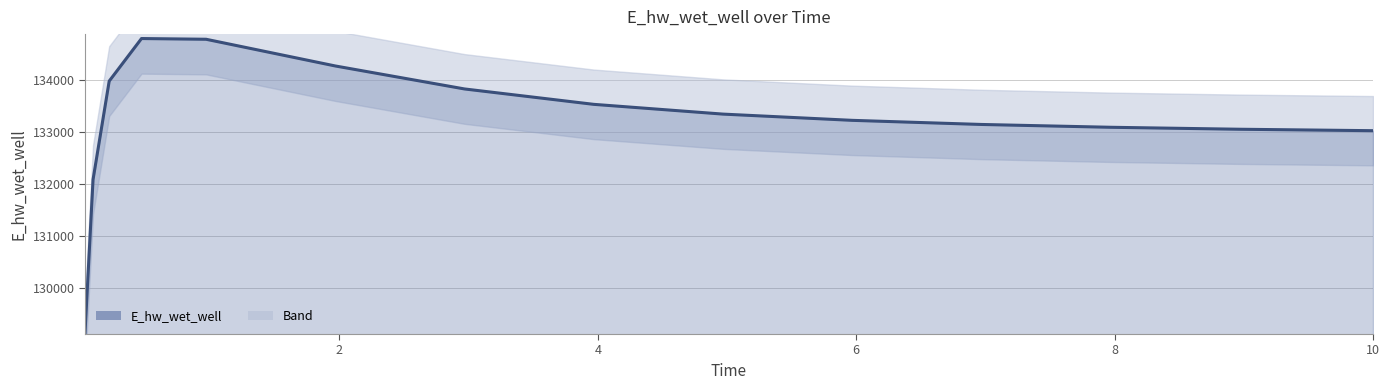

How many values are below 133223?

7